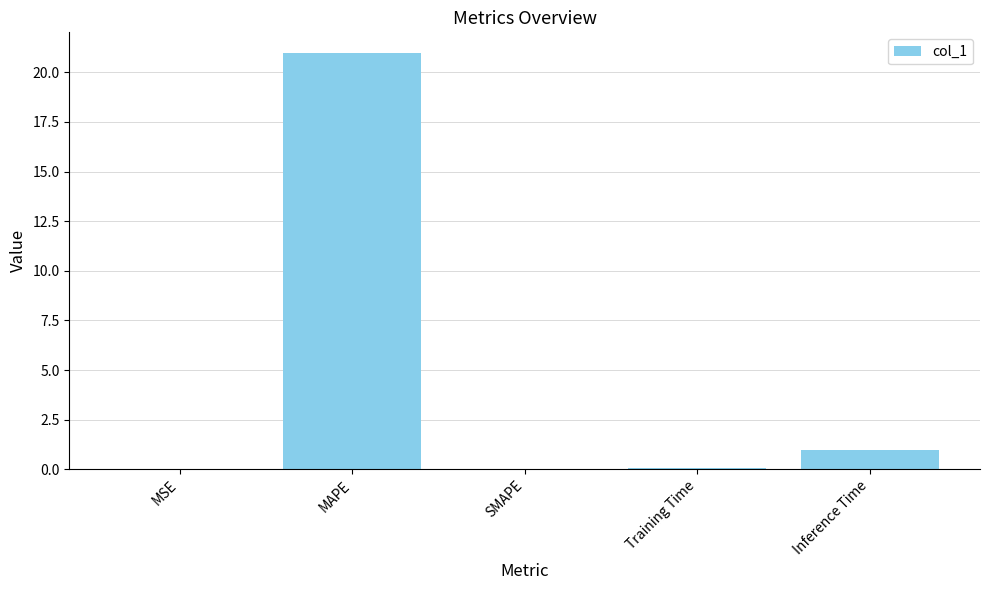

The chart shows a value of 33.5 at MAPE. True or false?

False